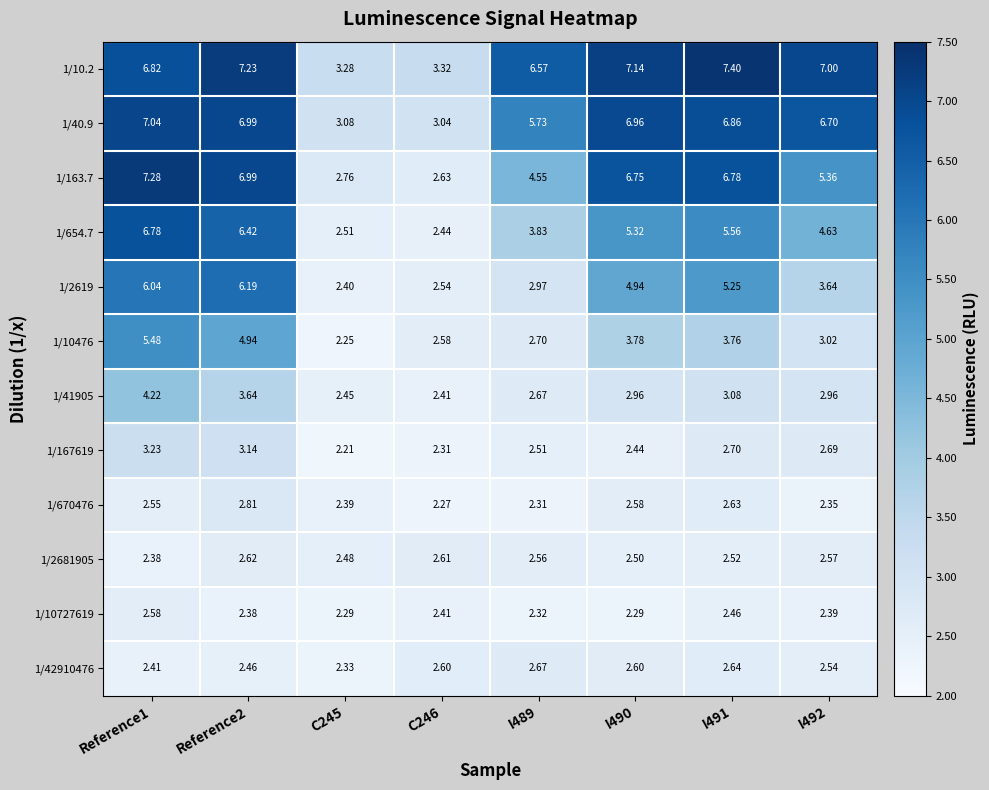

At how many categories does at least one series exceed 6?

6